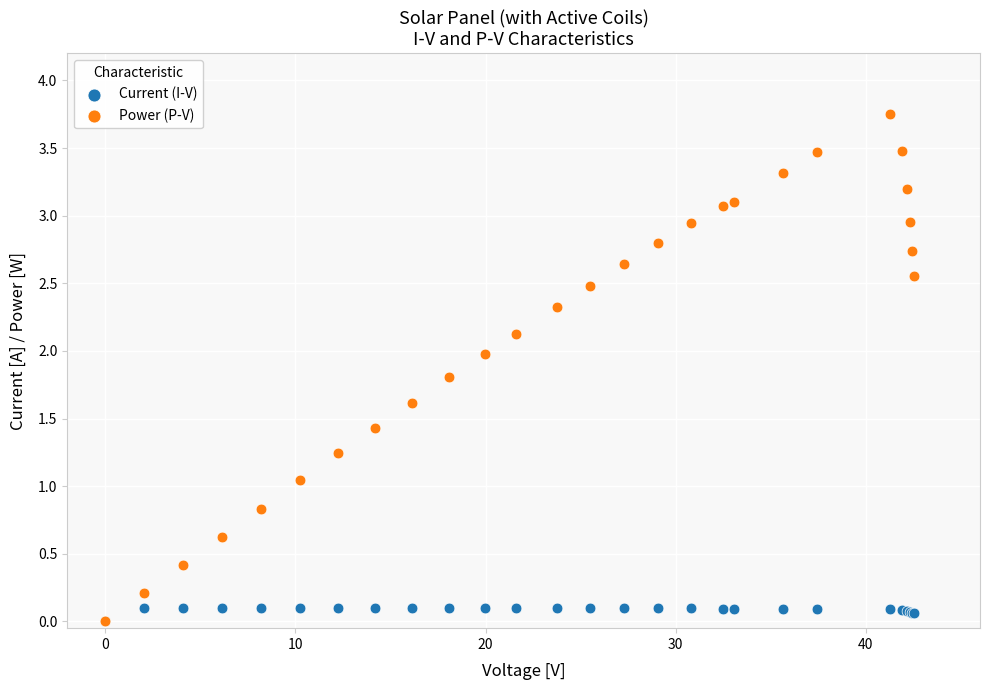

Which series reaches the maximum Y coordinate?

Power (P-V)